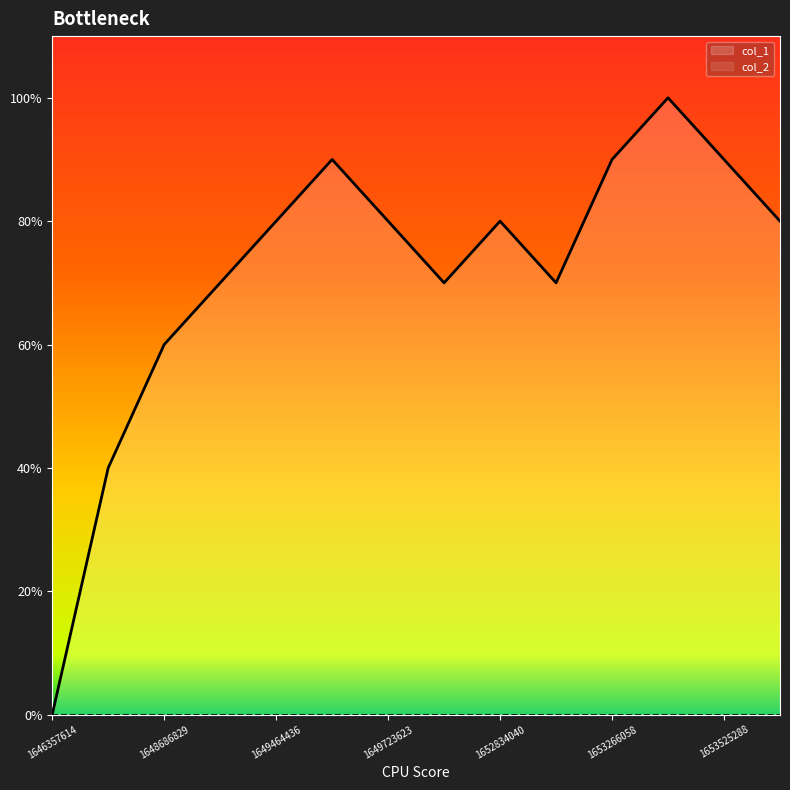

Where does the data first go above 8?

1649550879